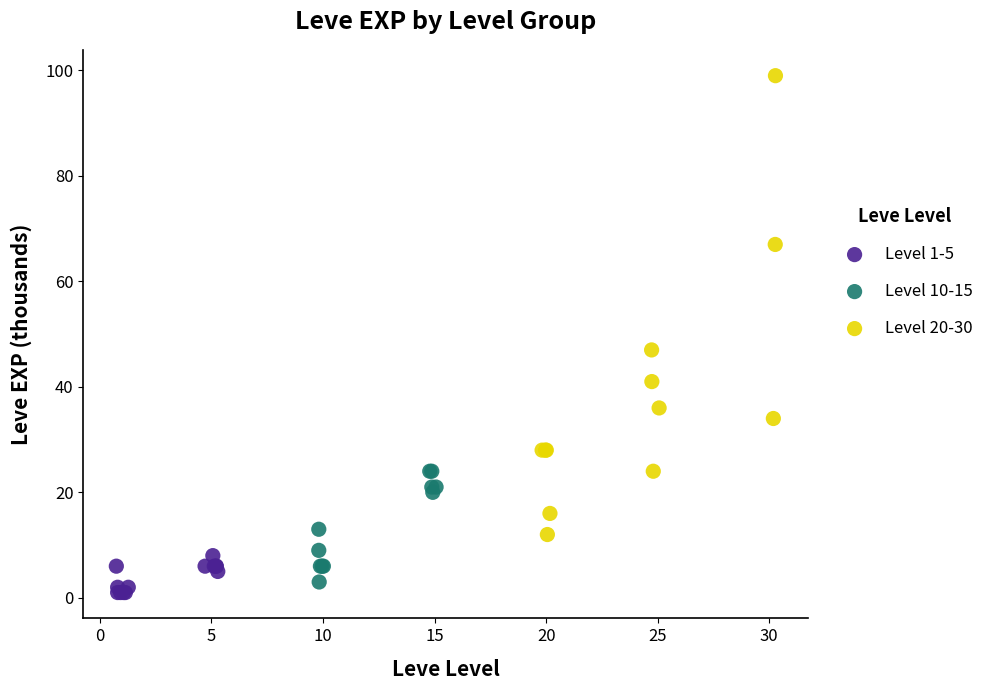

Which series reaches the maximum Y coordinate?

Level 20-30